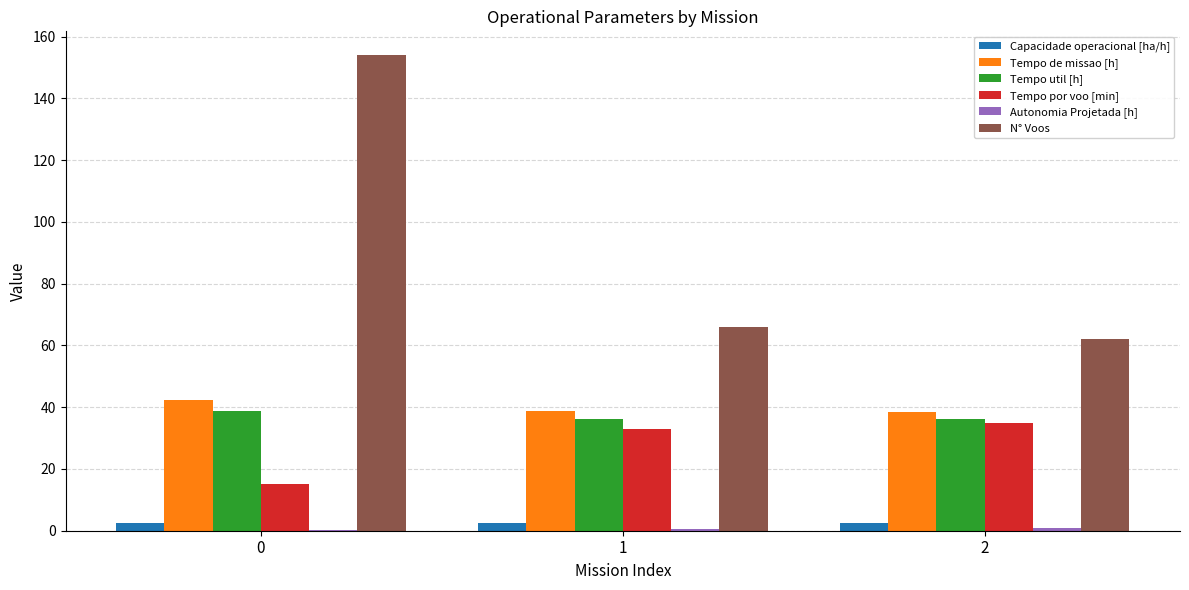

The value of Tempo por voo [min] at 1 is 32.8. True or false?

True